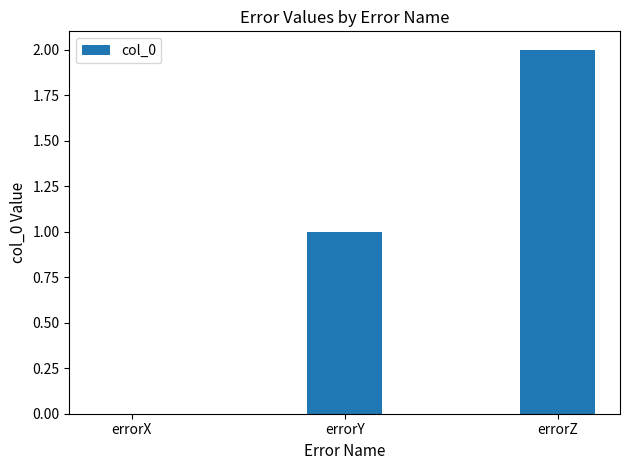

What is the maximum value shown in the chart?

2